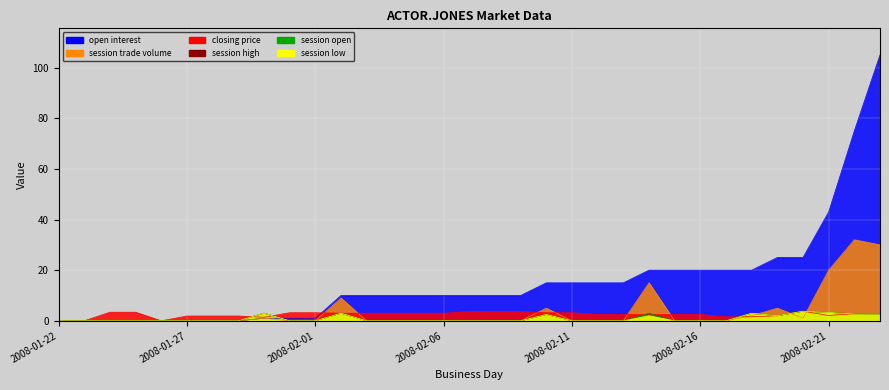

The value of session high at 2008-02-05 is 1.3. True or false?

False